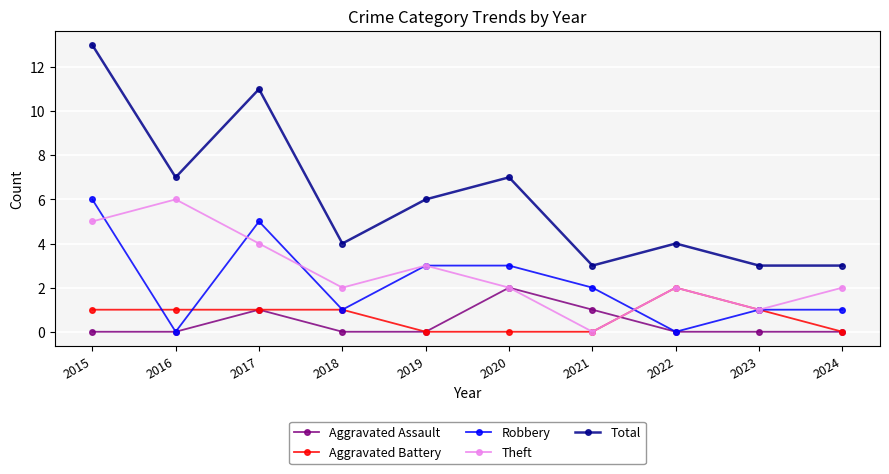

Is it true that Total equals 2 at 2016?

False